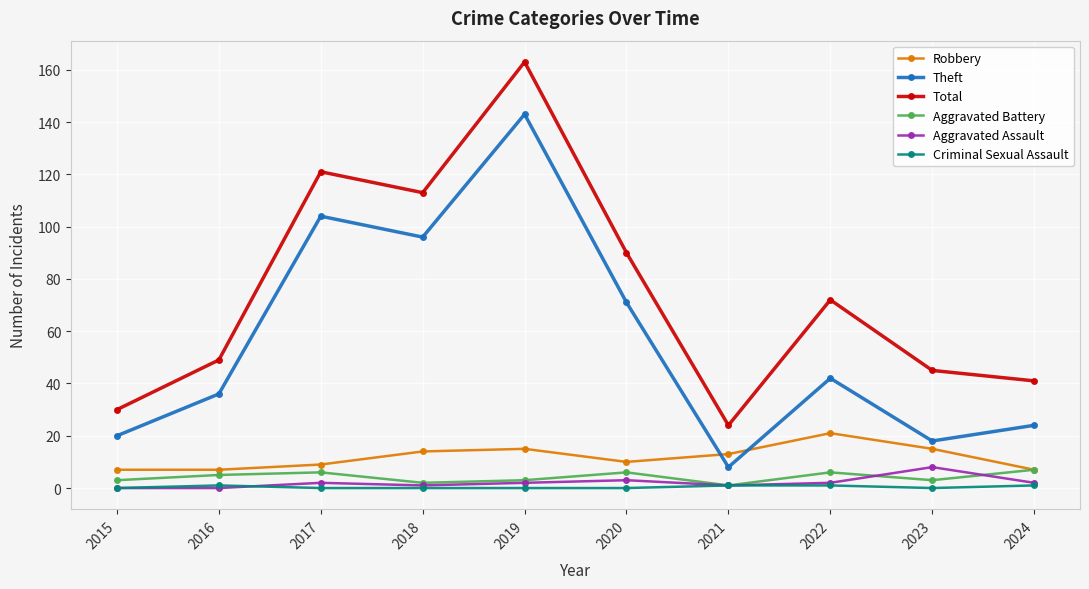

At which category does Total reach its first local peak?

2017